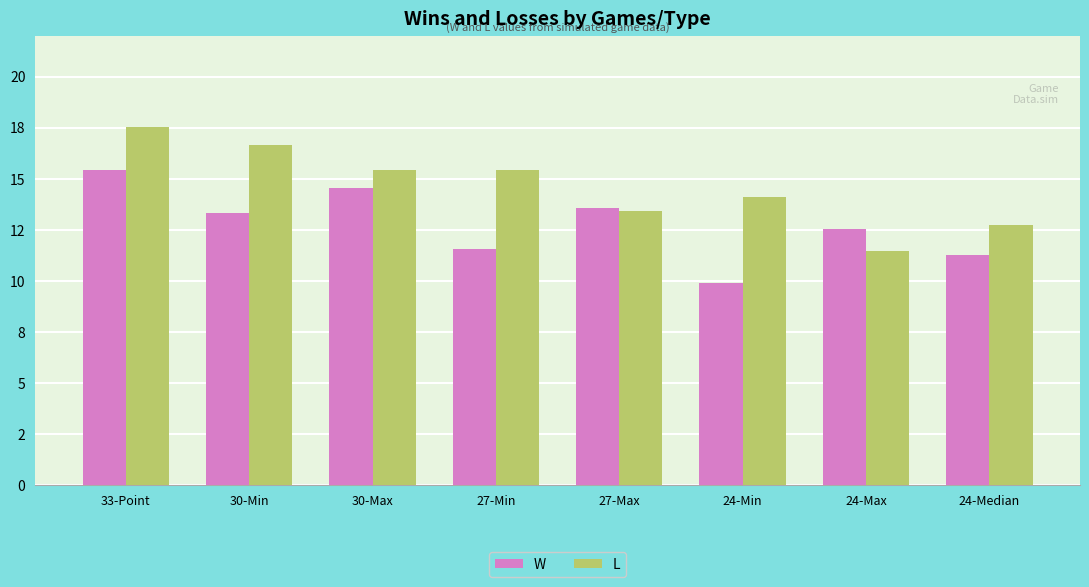

What is the difference between the highest and lowest values at 24-Max?

1.1